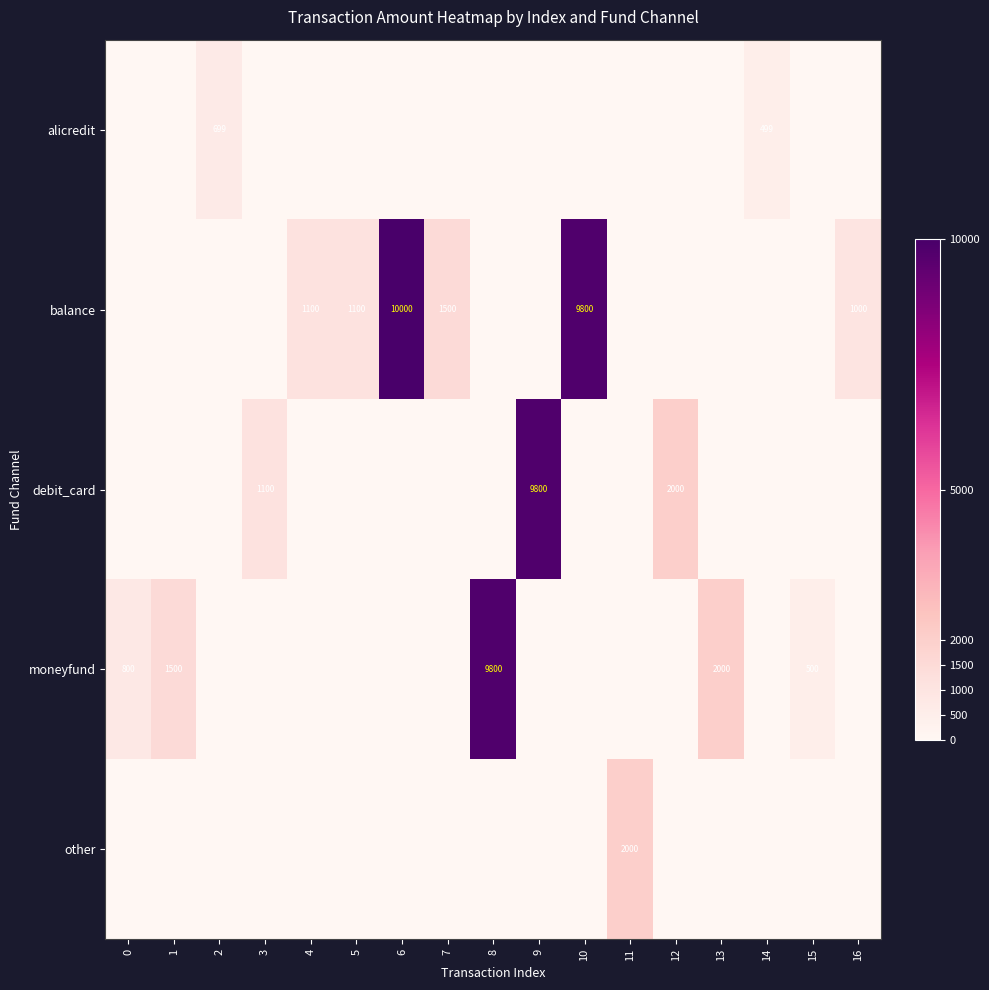

Which has a higher value, 3 or 11?

3